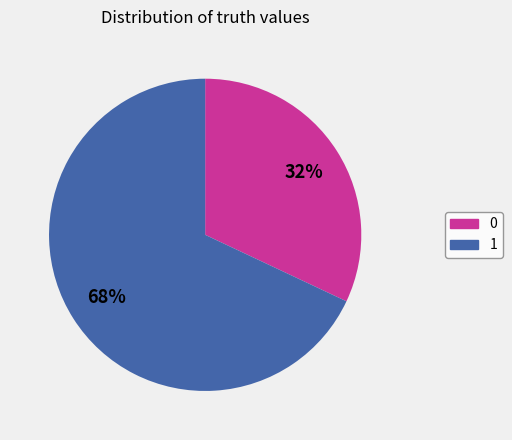

What is the majority slice?

1